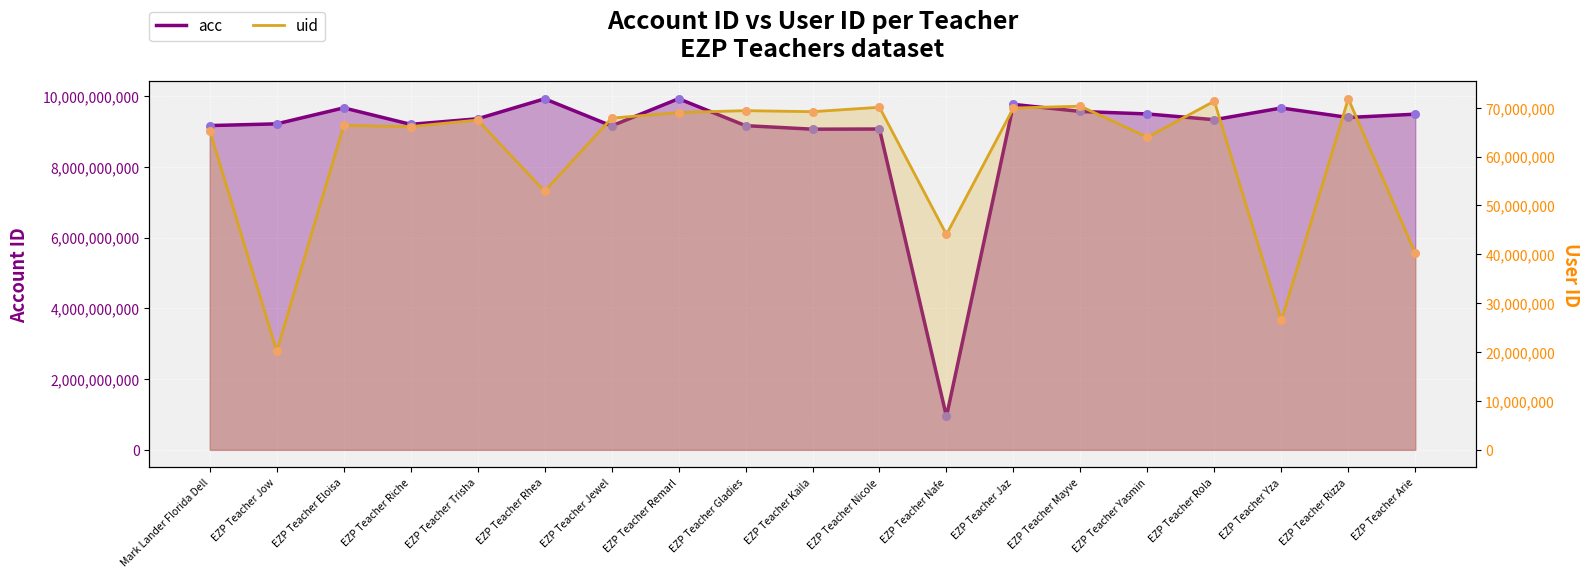

Which series has the largest total across all categories?

acc